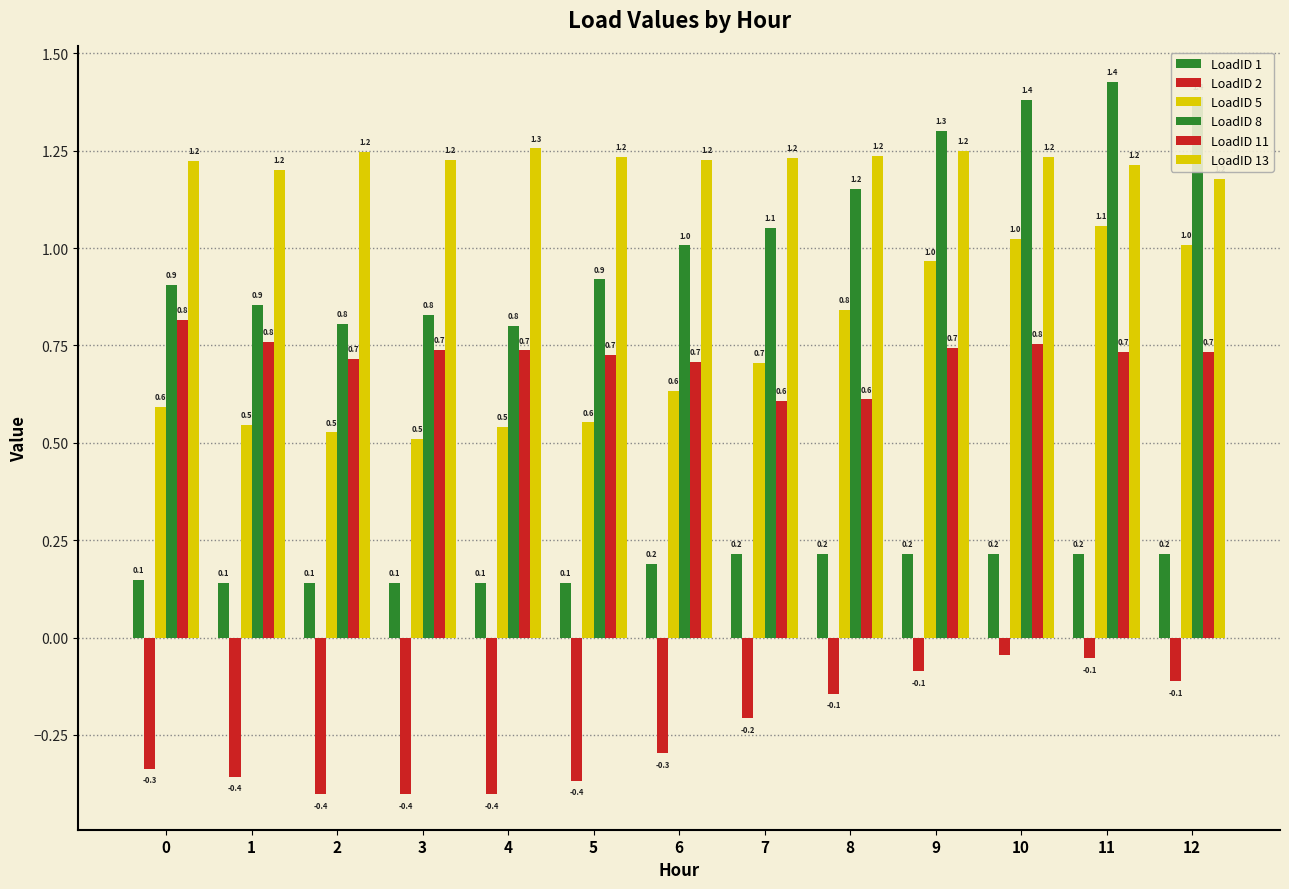

Which series has the widest spread of values?

LoadID 8